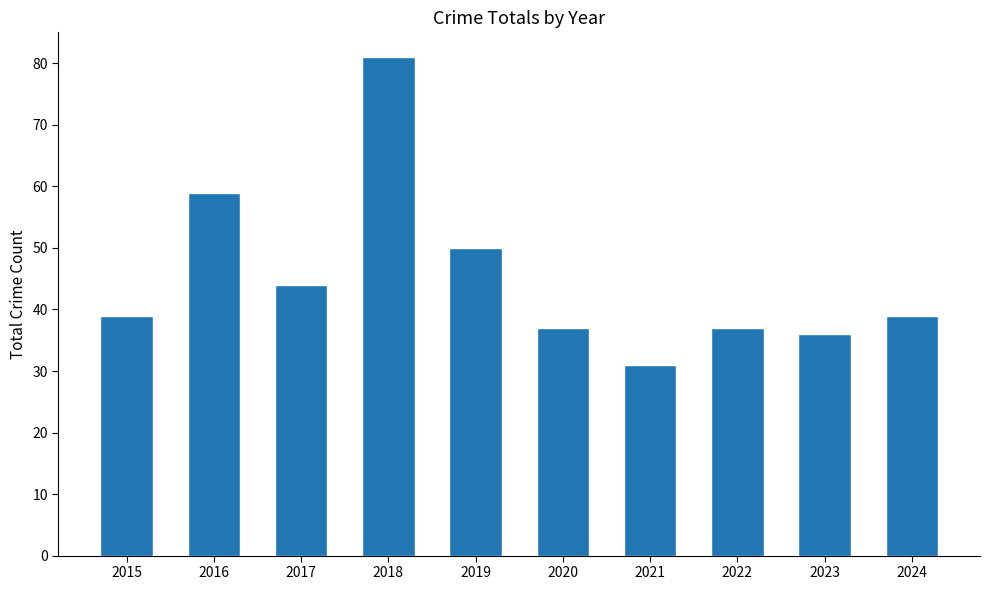

Between 2015 and 2018, which is larger?

2018